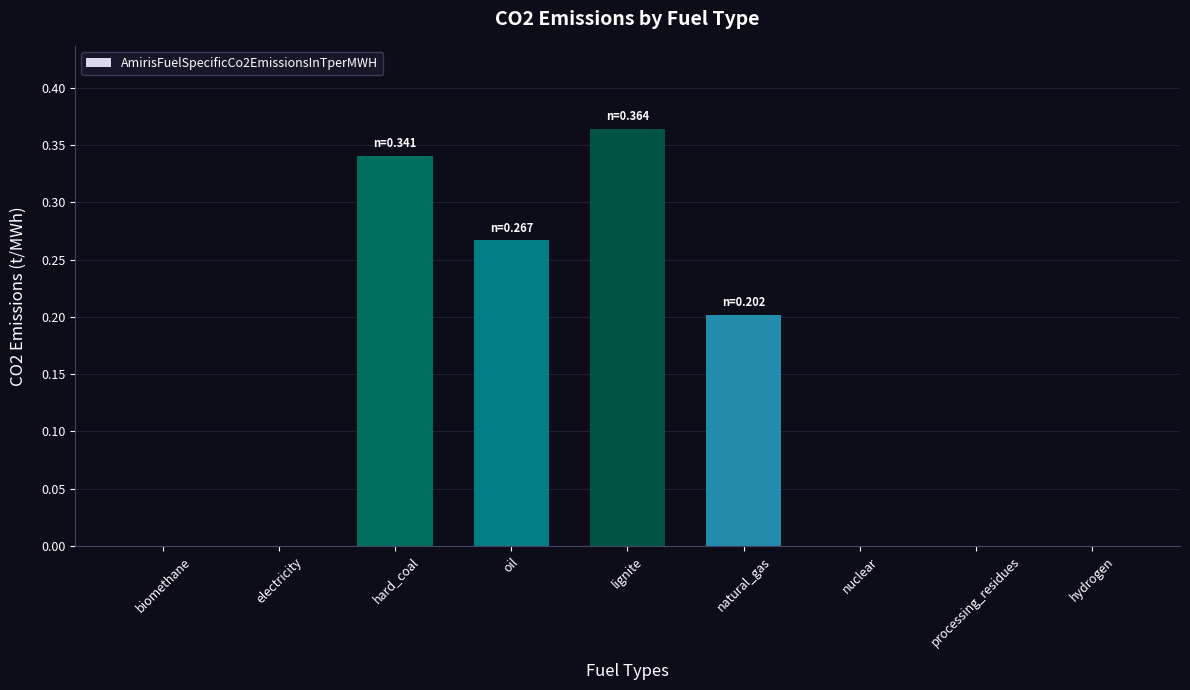

How many values are between 0 and 1?

9